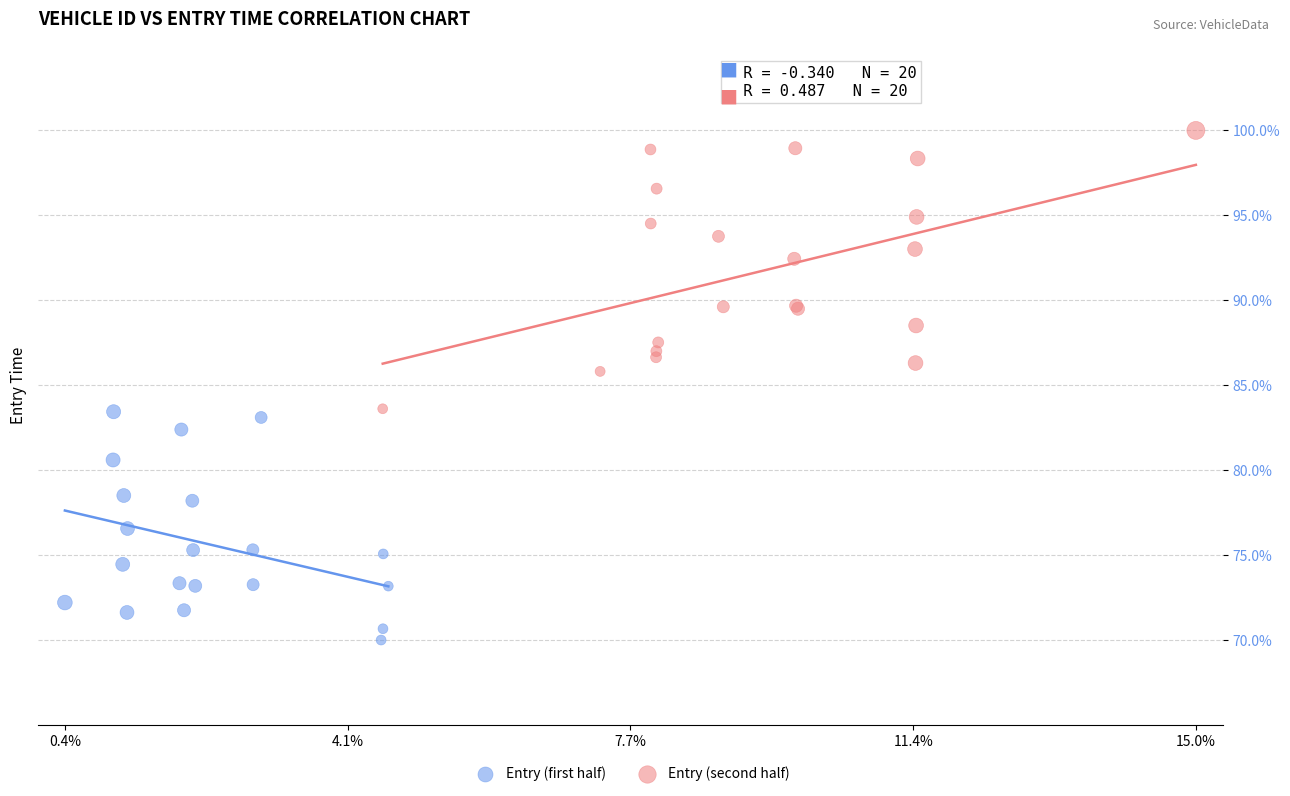

Which series has the widest spread of Y values?

Entry (second half)